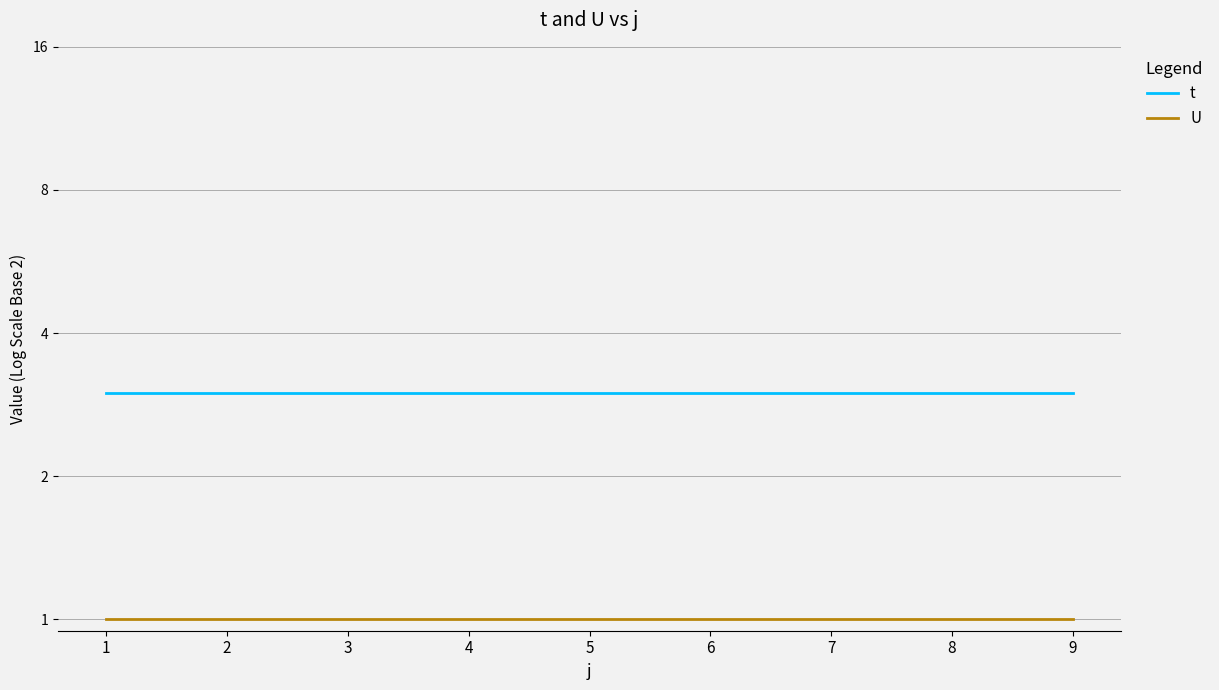

What is the sum of the t values at 7 and 8?

6